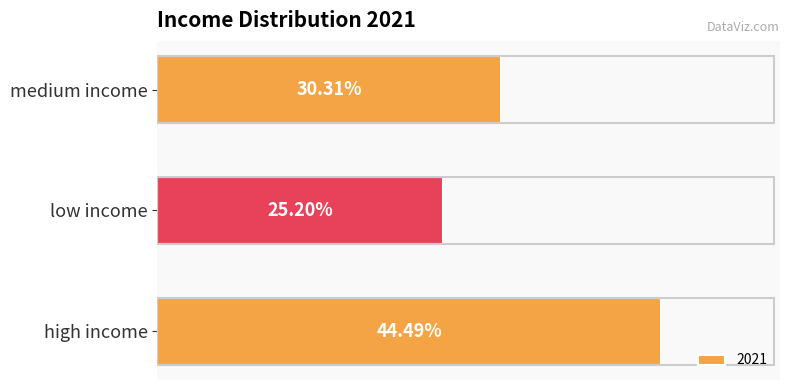

List the labels in order of value, largest first.

high income, medium income, low income